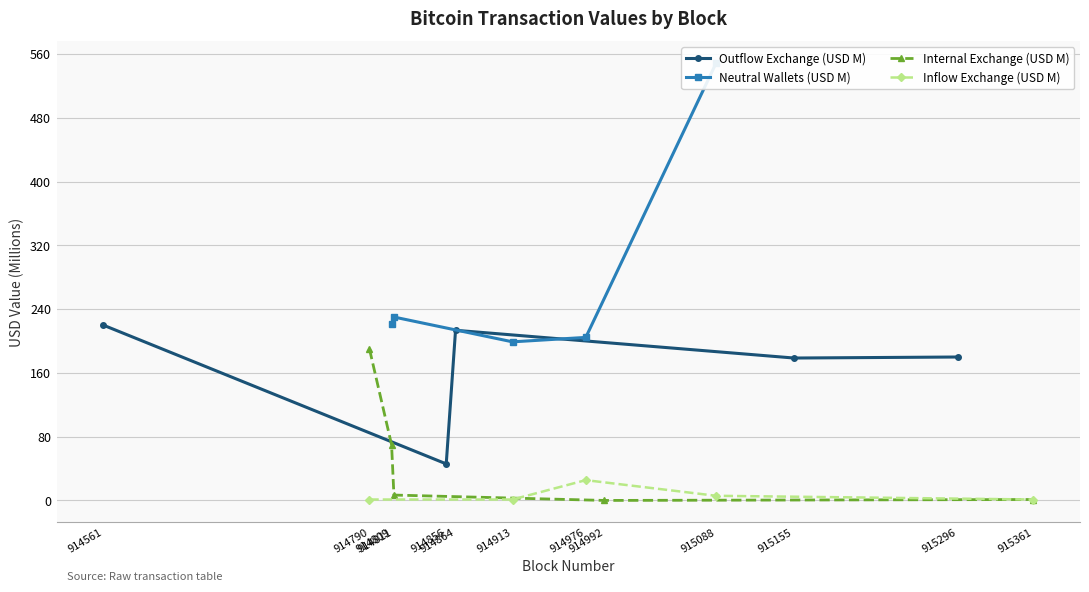

The Outflow Exchange (USD M) series shows 178.7 at 915155. True or false?

True